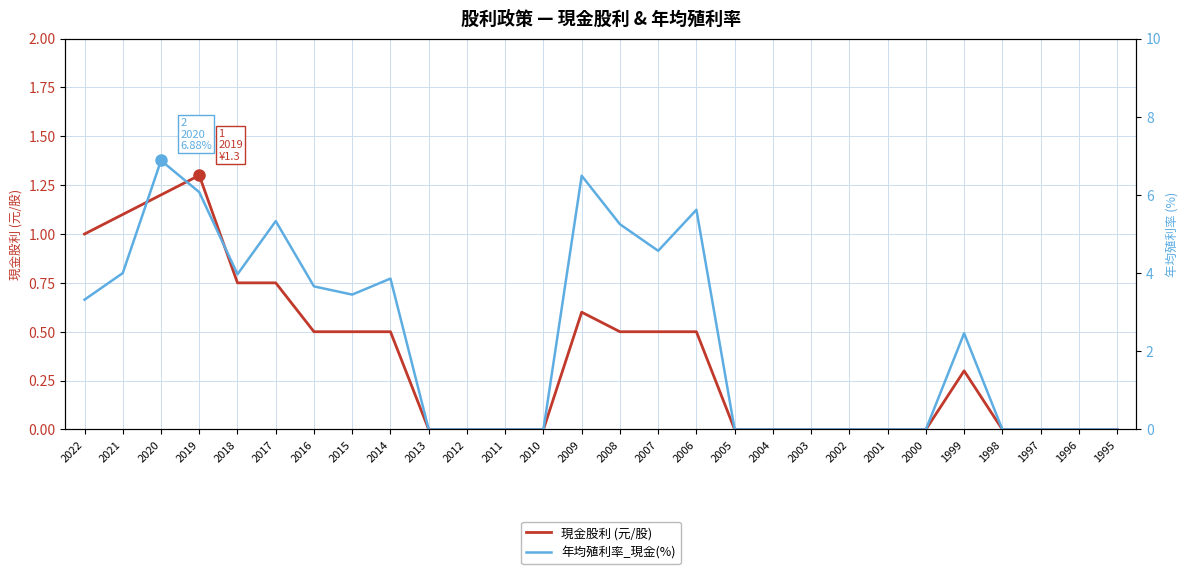

True or false: 現金股利 (元/股) and 年均殖利率_現金(%) cross at least once.

False